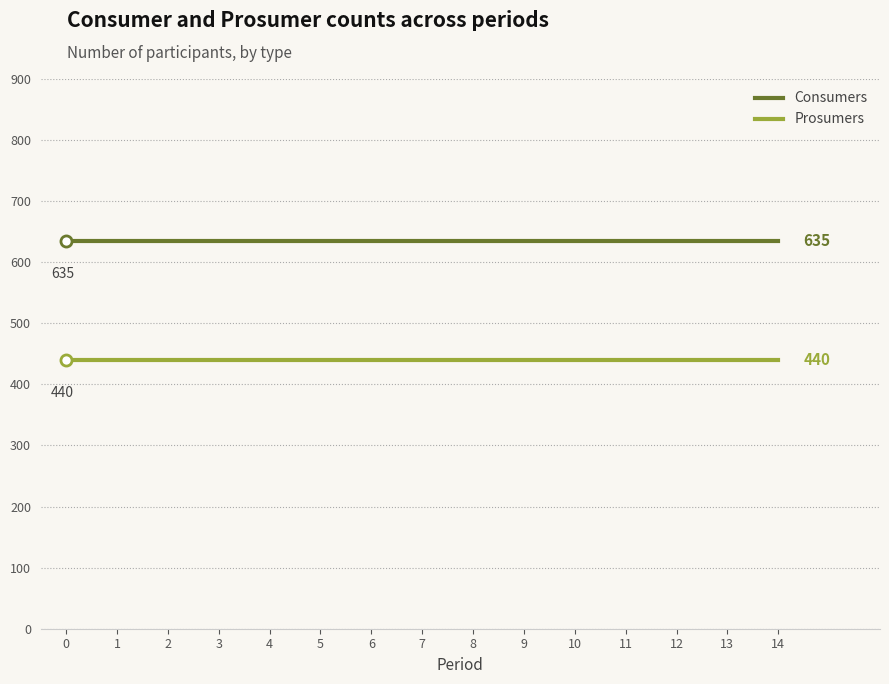

What is the difference between the highest and lowest values at 13?

195